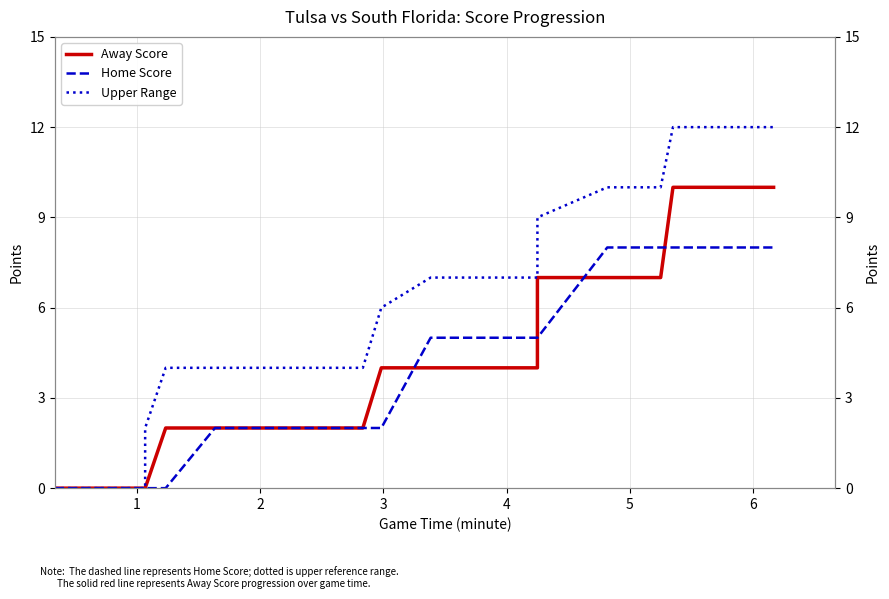

Is the value of Away Score at 26 greater than the value of Upper Range at 9?

Yes